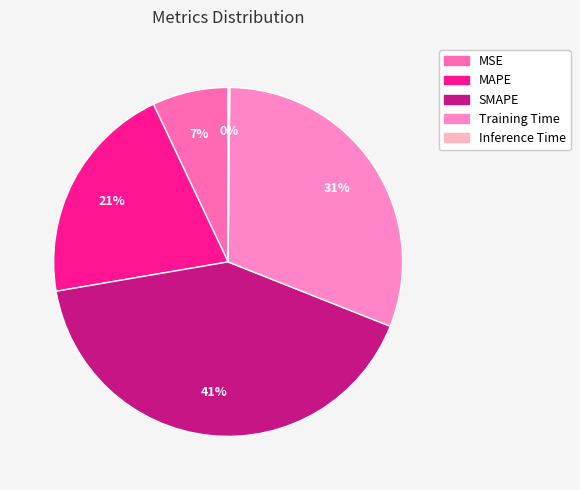

Is the sum of SMAPE and Inference Time greater than half?

No